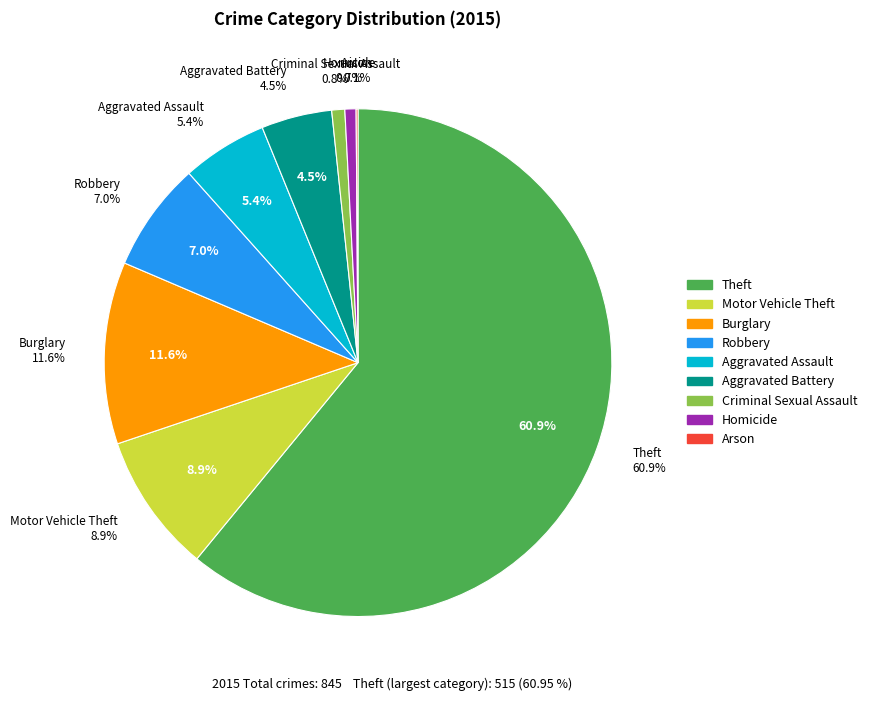

To the nearest percent, what is the difference between the Robbery and Homicide slice percentages?

6%